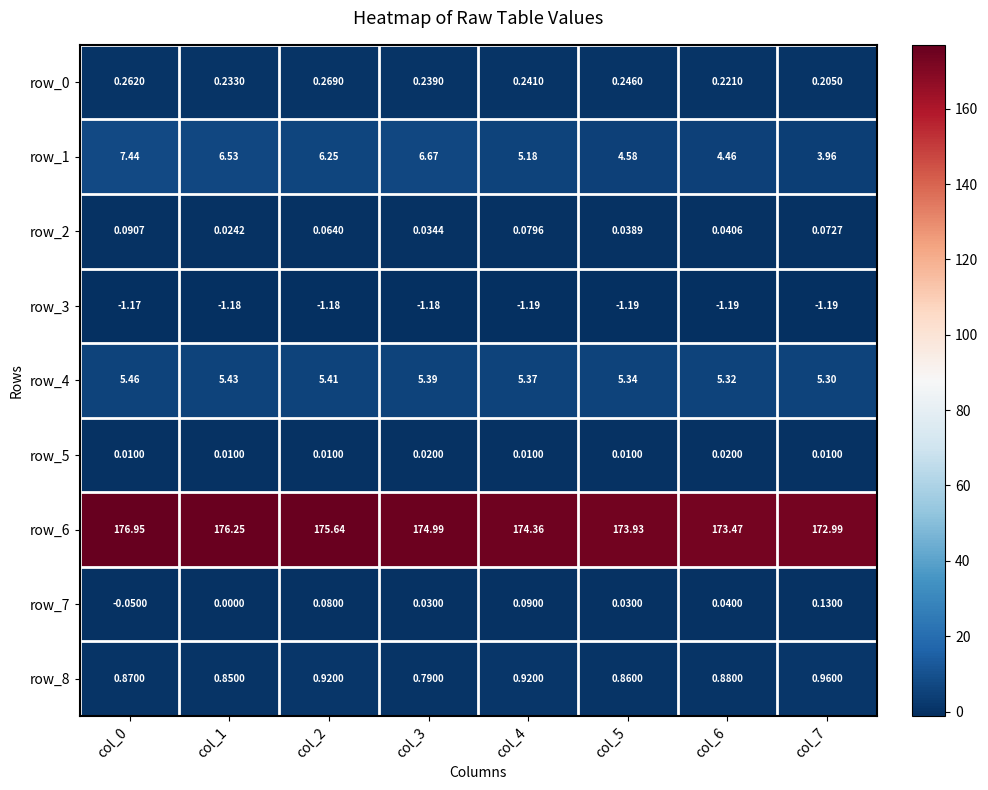

Is the value of row_5 at col_3 greater than the value of row_6 at col_3?

No